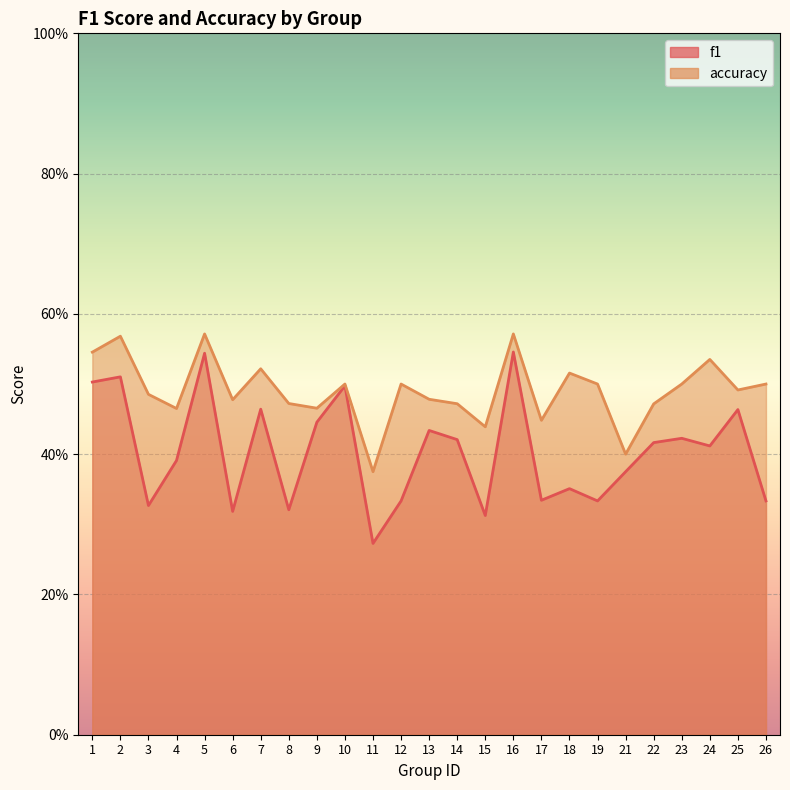

What is the approximate value of accuracy at 12?

0.5